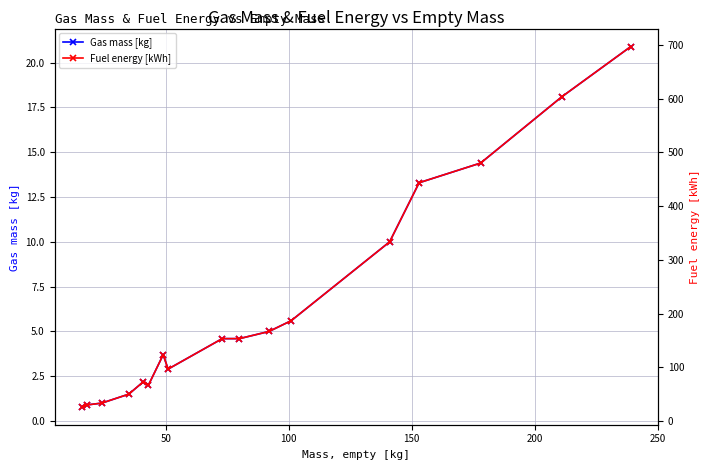

What is the value of the Gas mass [kg] point at the 6th from the left?

2.0